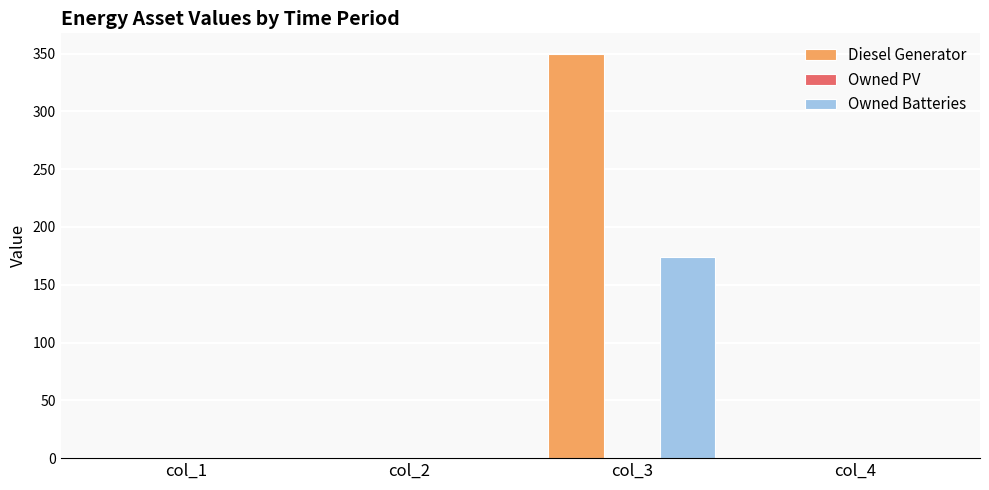

How many distinct data groups are displayed?

2